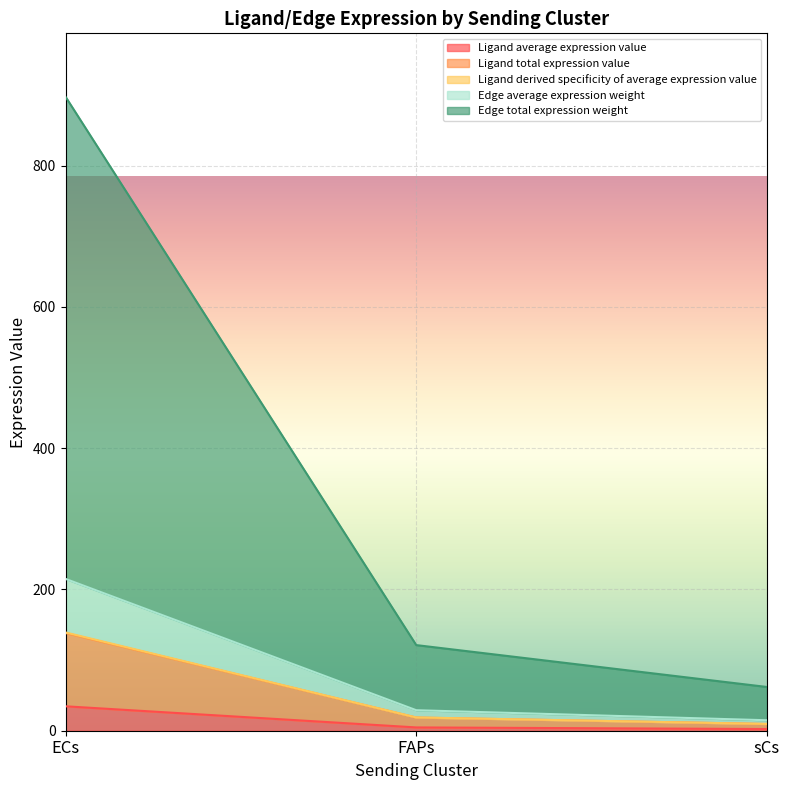

At which category is the sum across all series the highest?

ECs